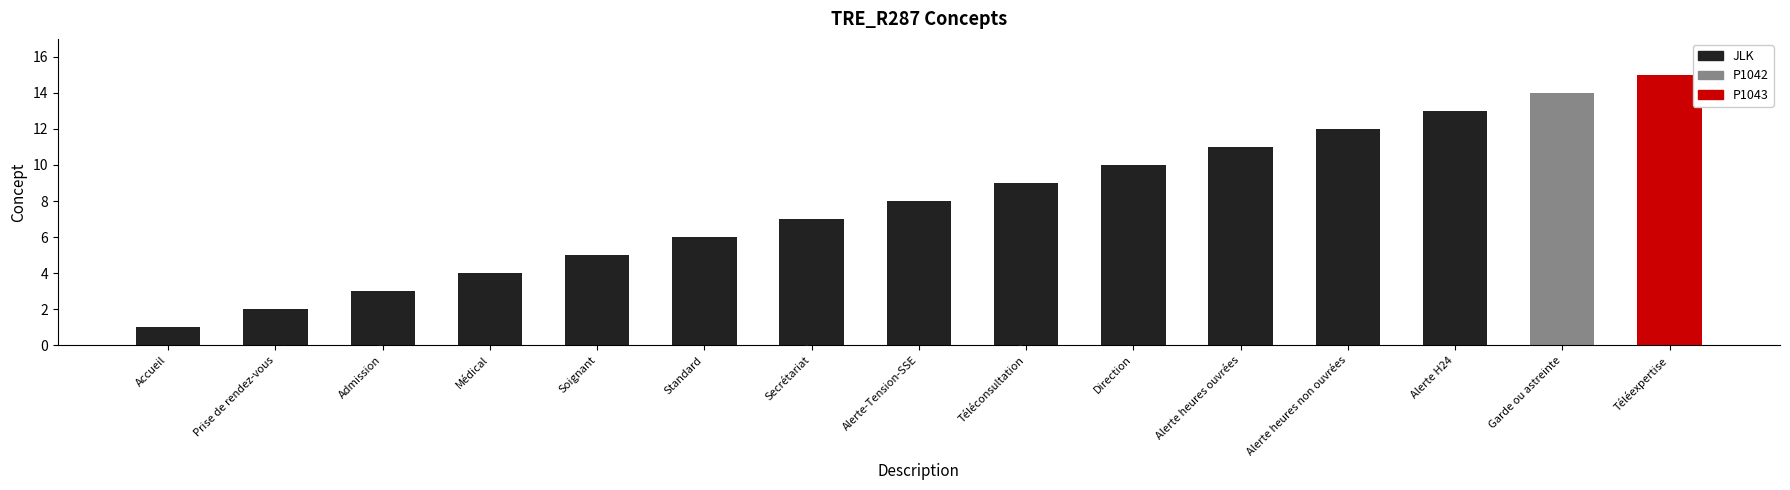

What is the change in value from Prise de rendez-vous to Alerte-Tension-SSE?

+6